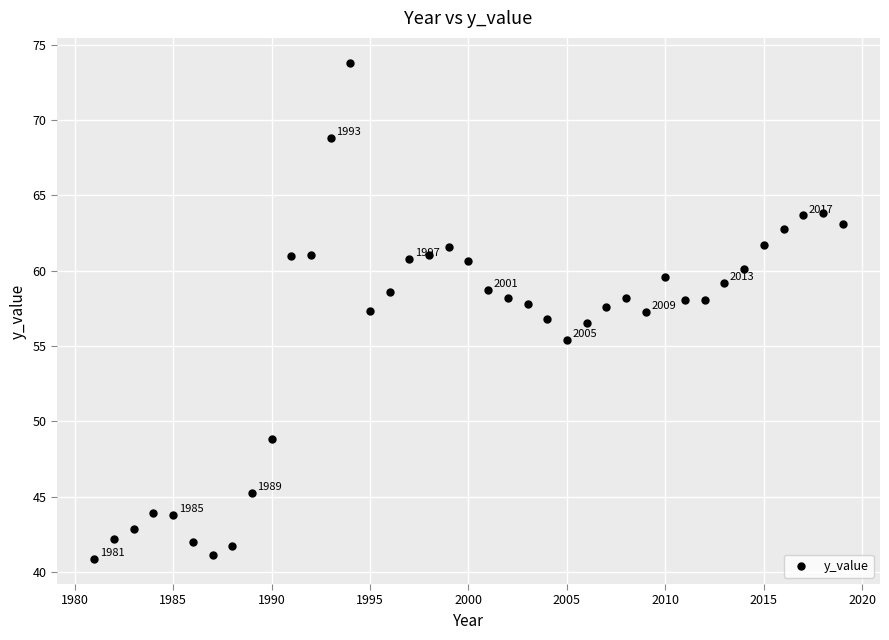

What is the range of Y values (max minus min)?

32.9